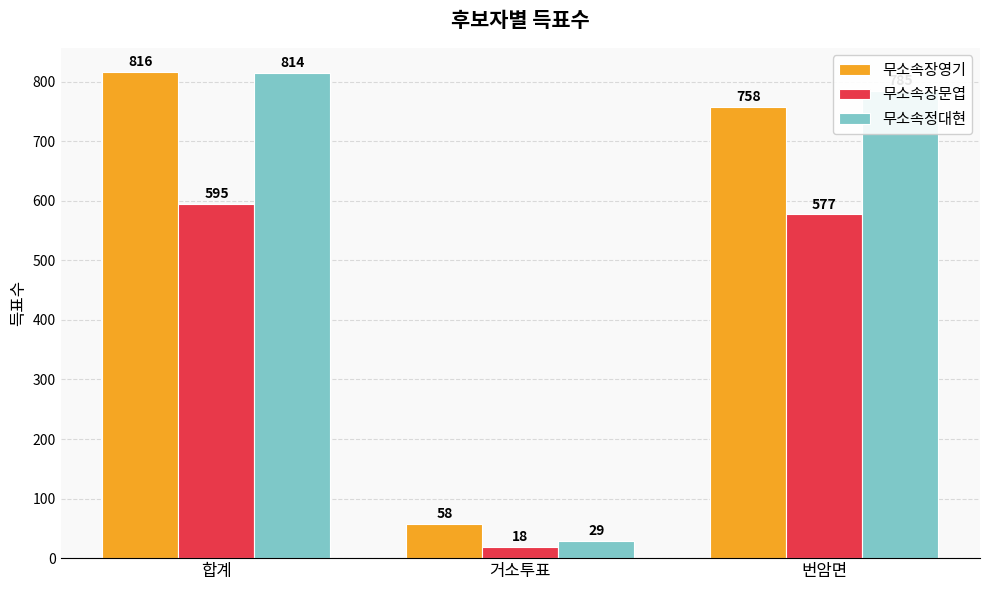

The value of 무소속장문엽 at 번암면 is 577. True or false?

True